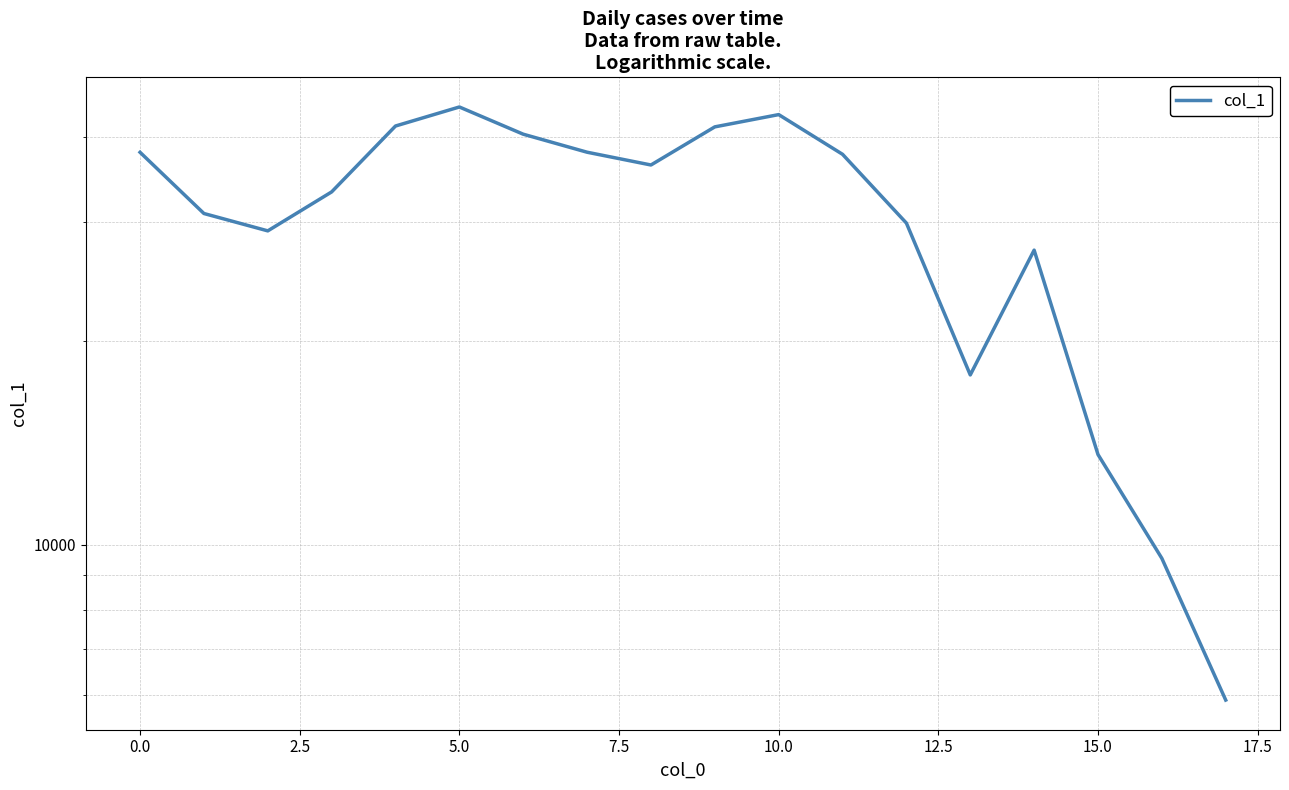

What is the ratio of the value at 14 to the value at 17?

4.6